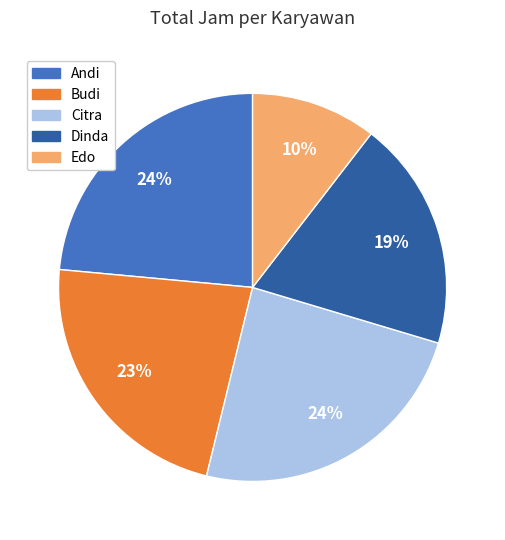

What is the smallest slice in the pie chart?

Edo